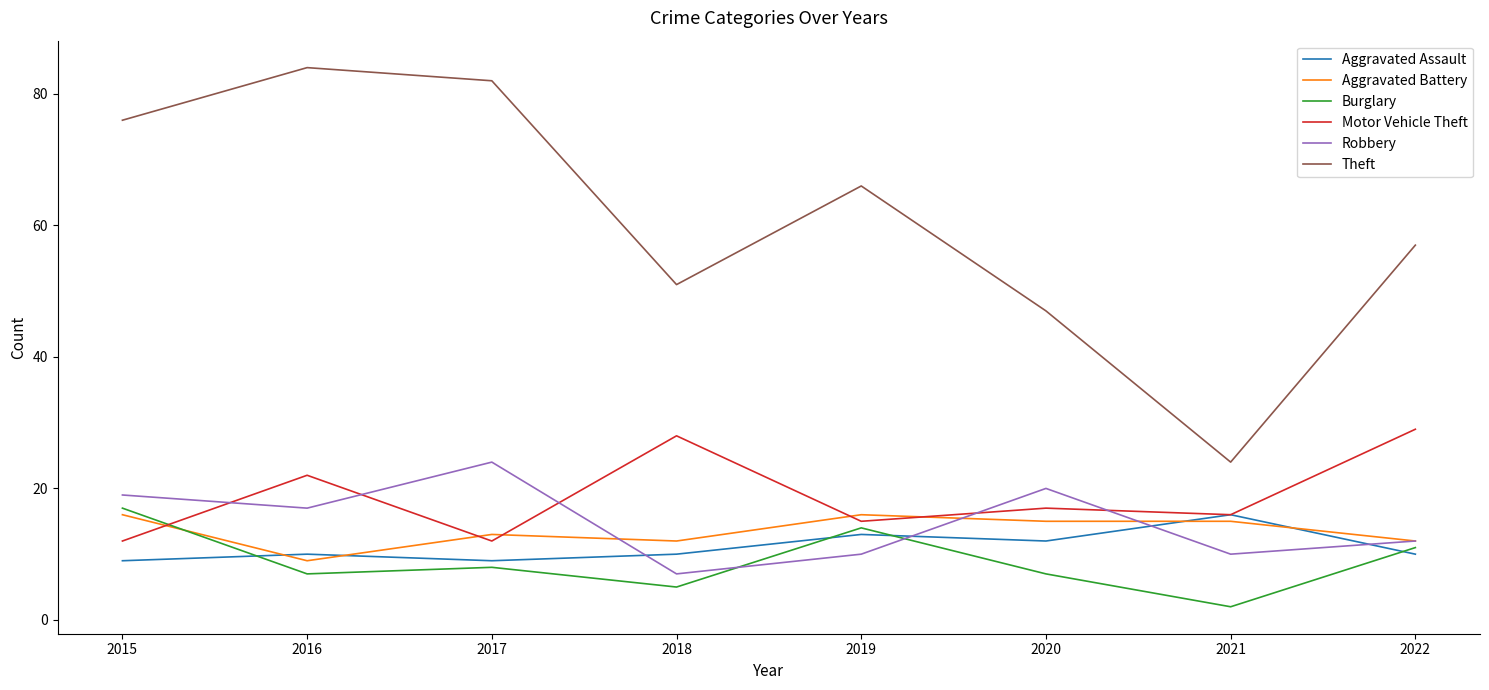

True or false: Motor Vehicle Theft has more than 2 interior local peaks.

True